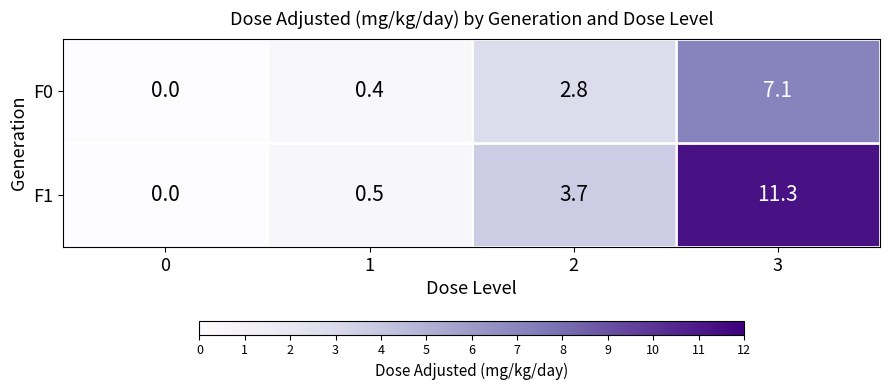

How many data points does each series have?

4